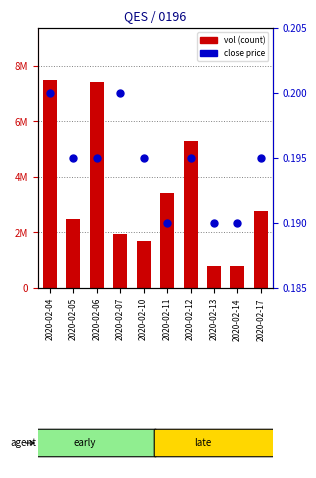

Which series contains the lowest Y value?

close (percentile rank)